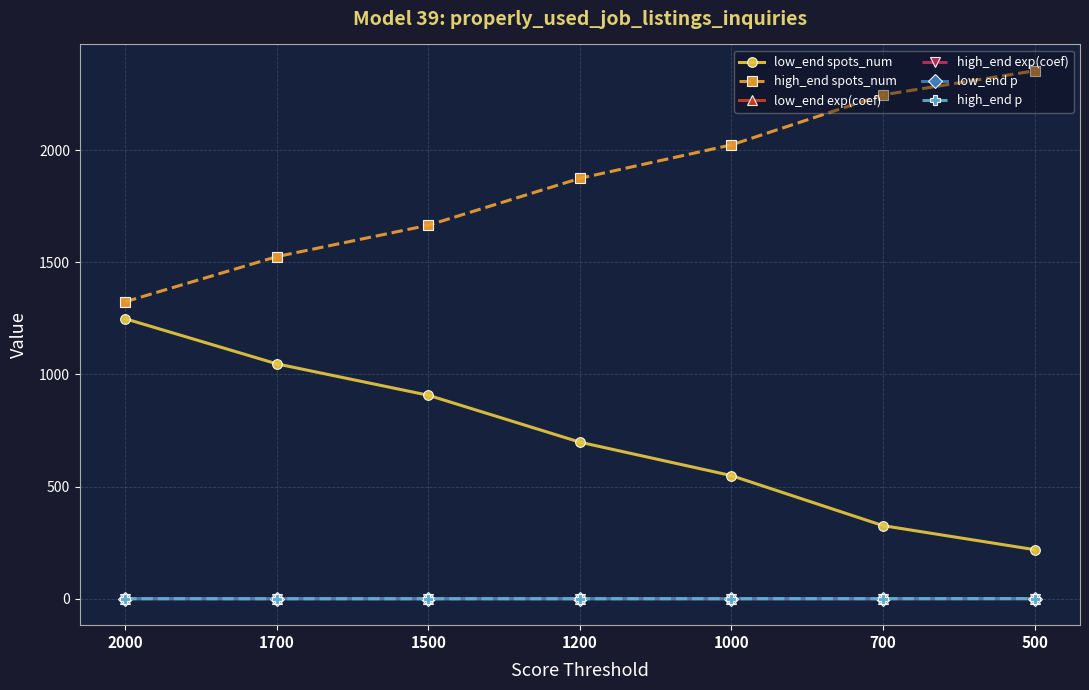

At which label does low_end spots_num reach its peak?

2000